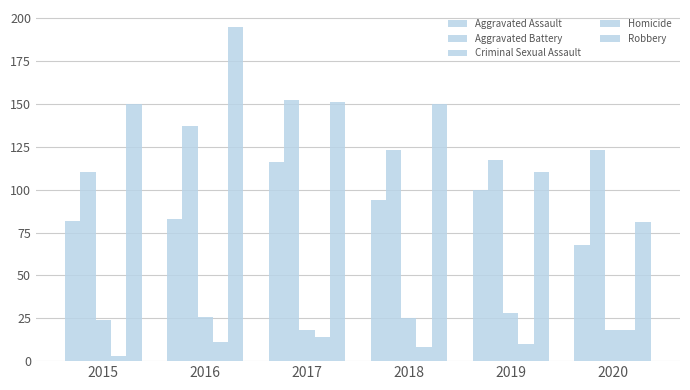

Reading left to right, extract all data points from this chart.

Aggravated Assault: 2015=82	2016=83	2017=116	2018=94	2019=100	2020=68
Aggravated Battery: 2015=110	2016=137	2017=152	2018=123	2019=117	2020=123
Criminal Sexual Assault: 2015=24	2016=26	2017=18	2018=25	2019=28	2020=18
Homicide: 2015=3	2016=11	2017=14	2018=8	2019=10	2020=18
Robbery: 2015=150	2016=195	2017=151	2018=150	2019=110	2020=81